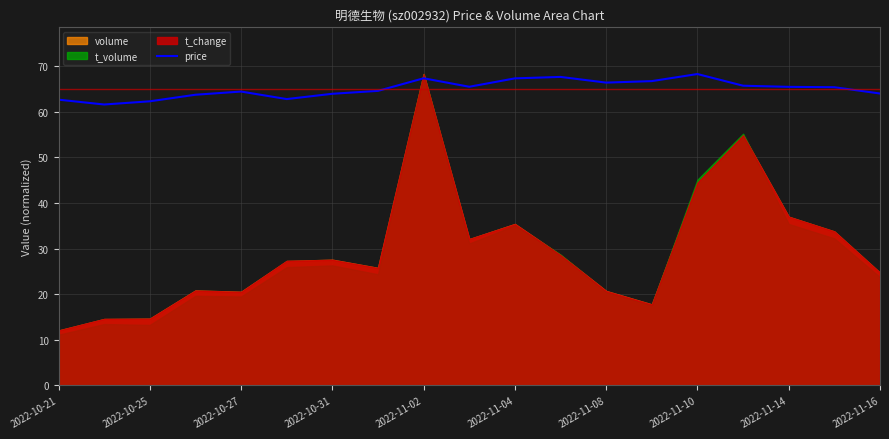

The price series shows 64.0 at 2022-10-31. True or false?

True